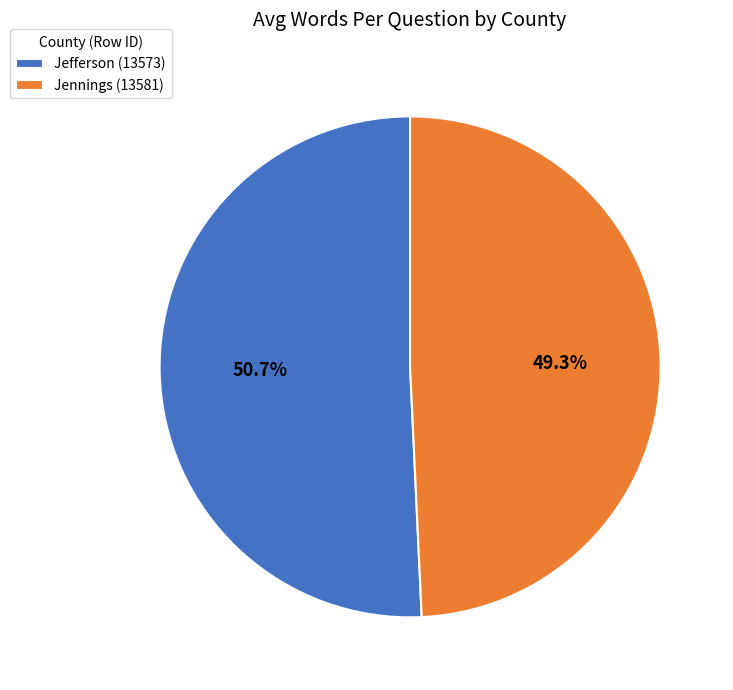

Is there any slice that represents more than half of the pie?

Yes